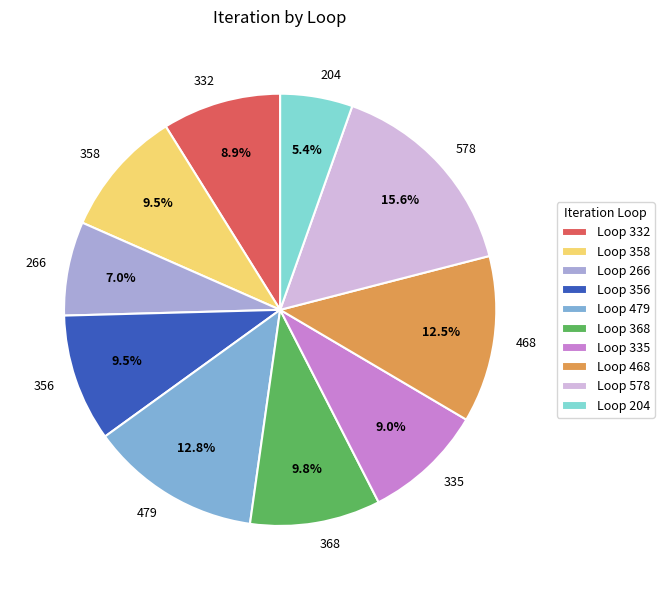

Combined, do 204 and 479 account for over 50%?

No